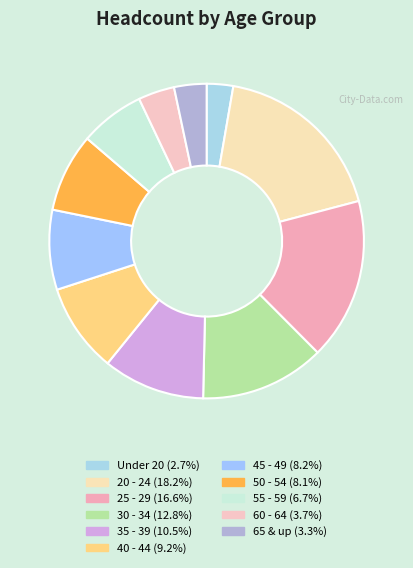

Combined, do 65 & up and 20 - 24 account for over 50%?

No